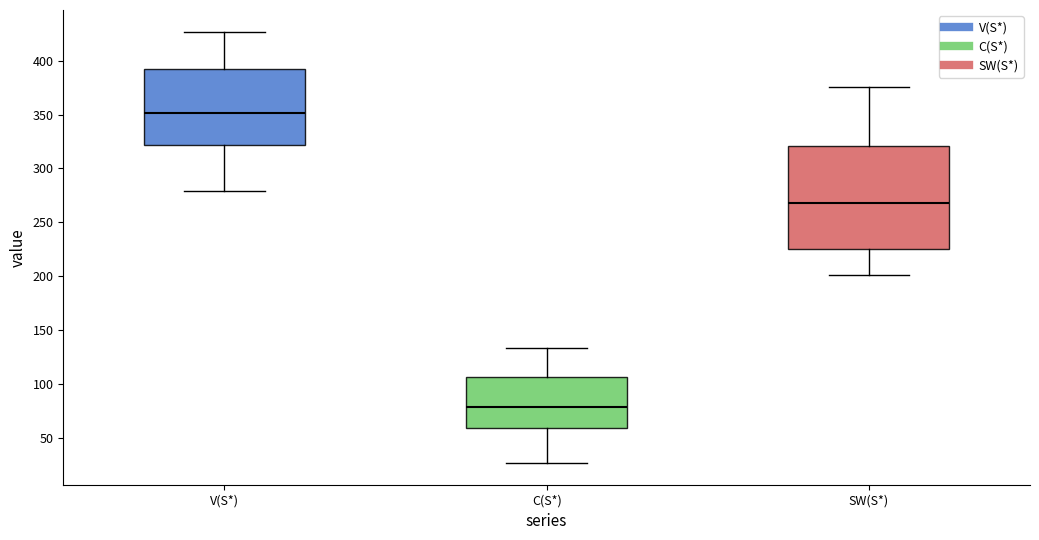

Where does the median line of the box for C(S*) sit on the y-axis? The values are not printed on the chart, so give them approximately, as read against the axis.

80